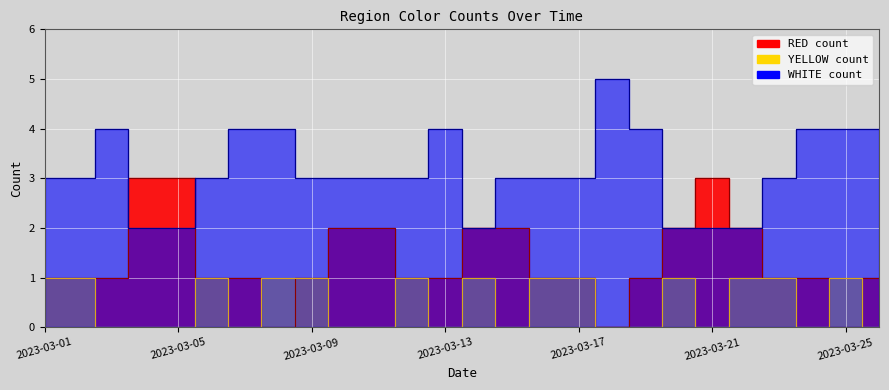

Between 2023-03-18 and 2023-03-25, which is larger?

2023-03-18